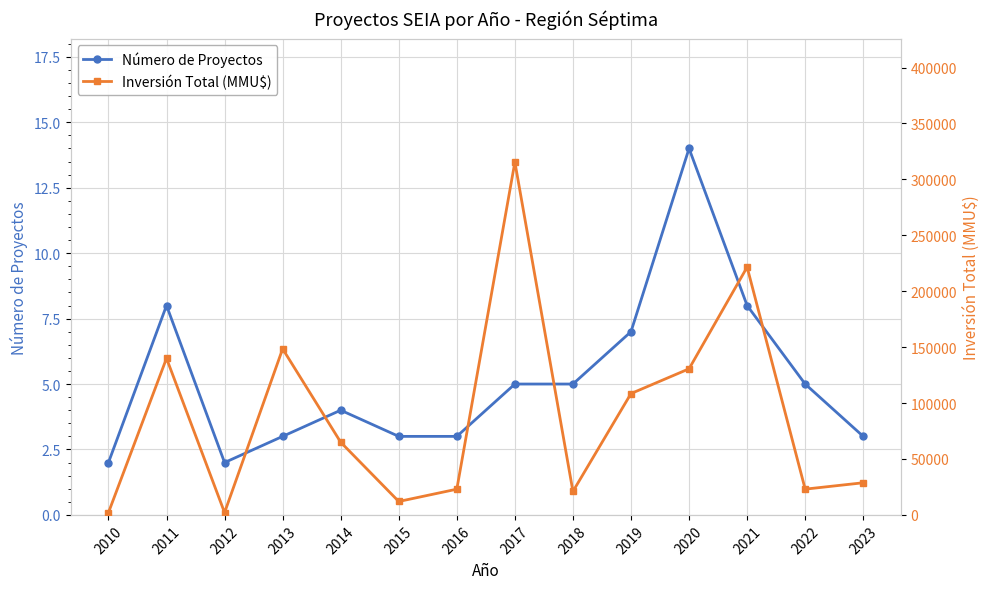

True or false: Número de Proyectos and Inversión Total (MMU$) intersect in this chart.

False